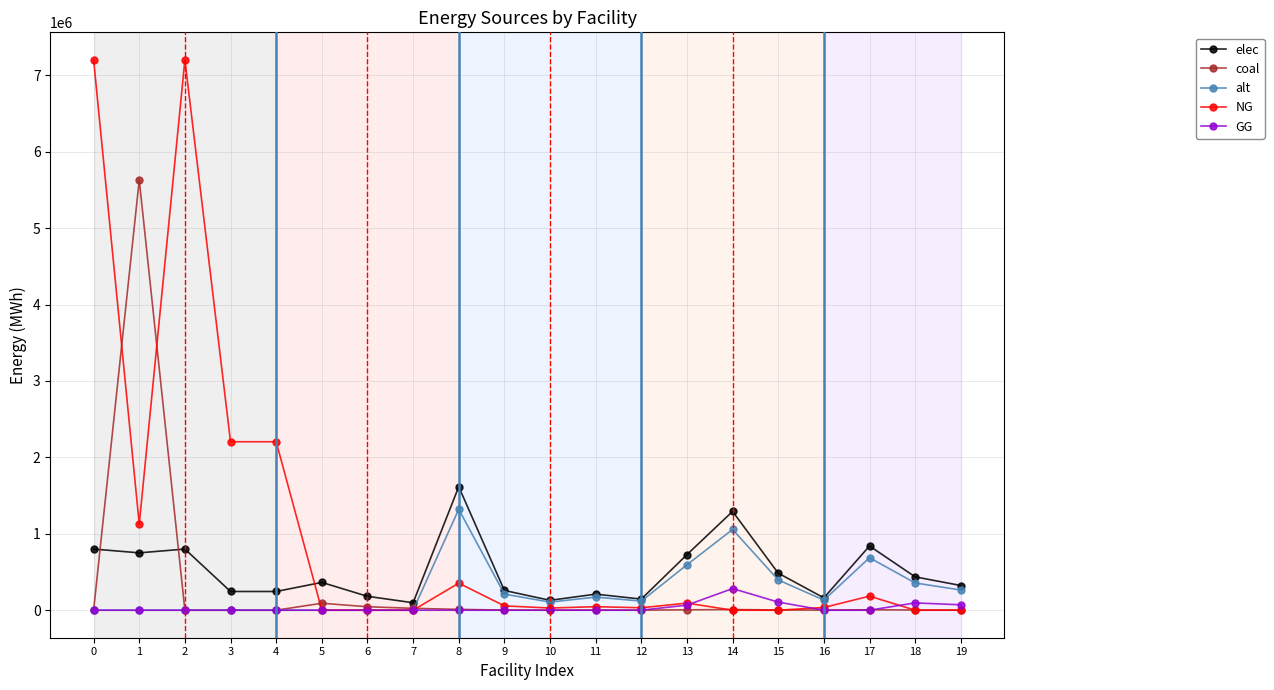

True or false: elec and NG intersect in this chart.

True